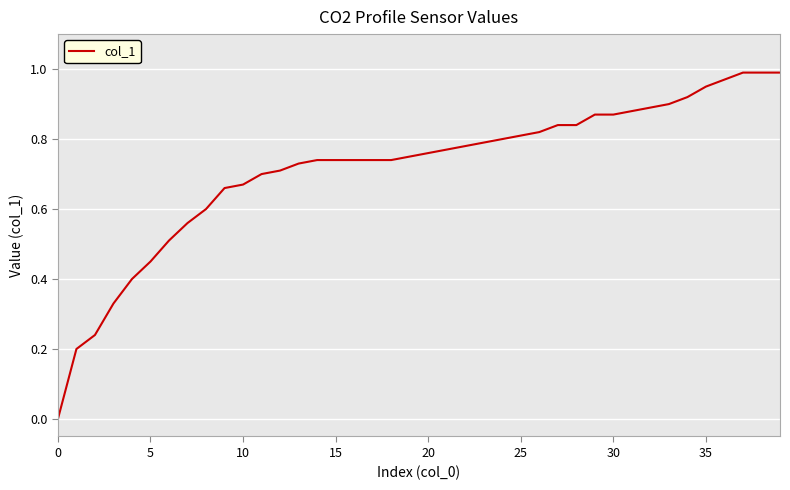

How many lines are shown in the chart?

1